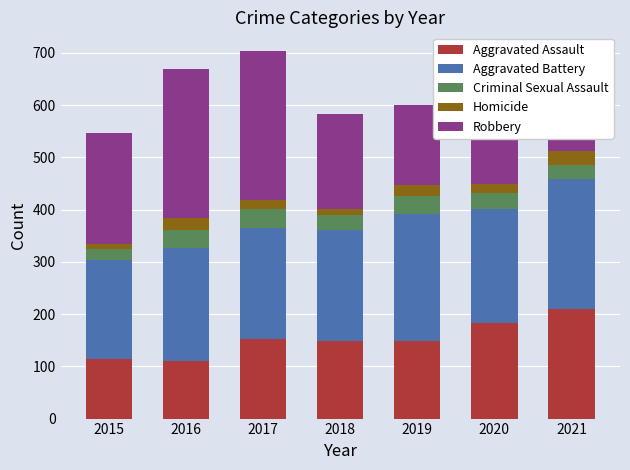

The value of Aggravated Assault at 2016 is 110. True or false?

True